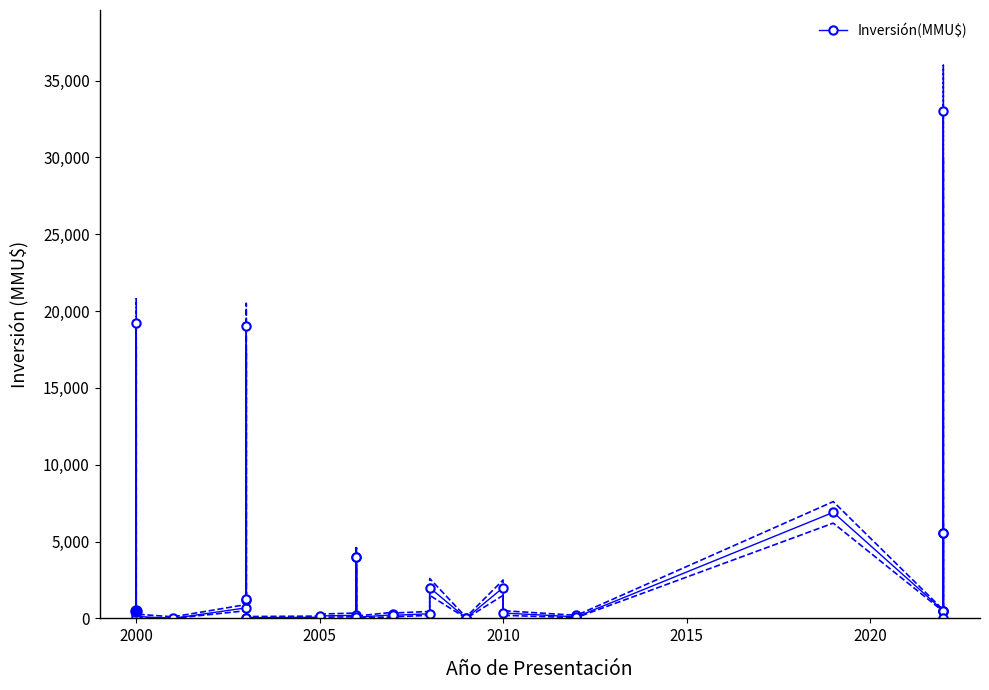

How many data points are less than 300?

19